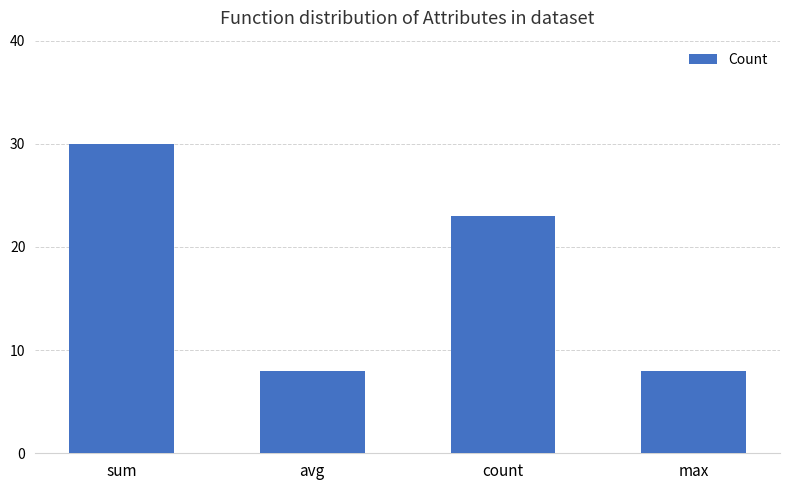

Are the bars grouped side by side (vs. stacked)?

No